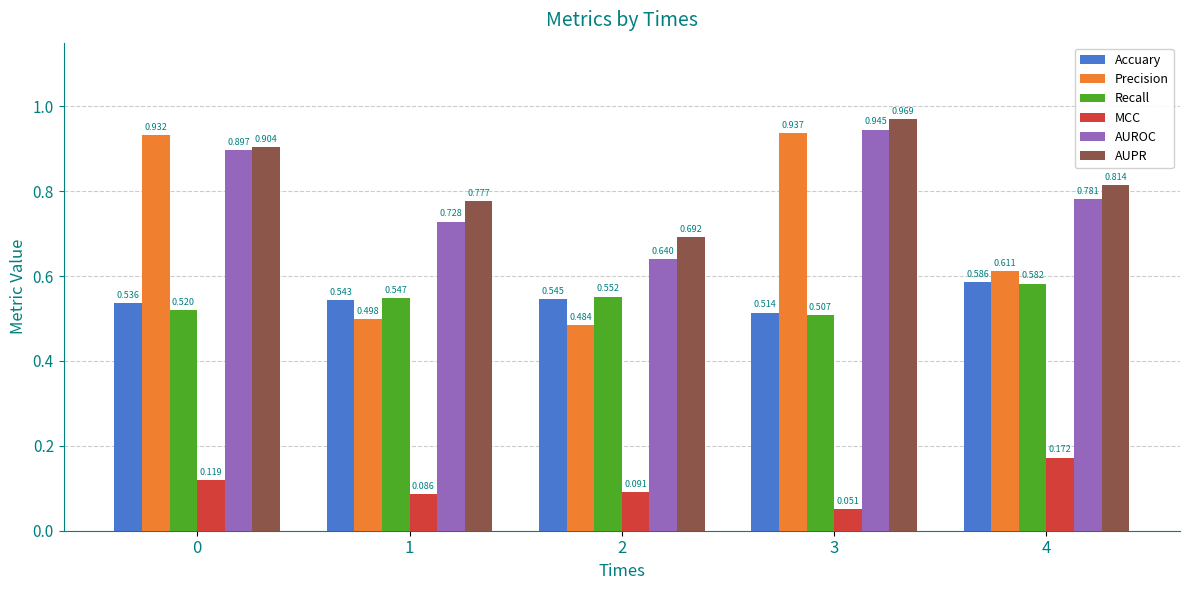

Which series changed the most between 2 and 3?

Precision